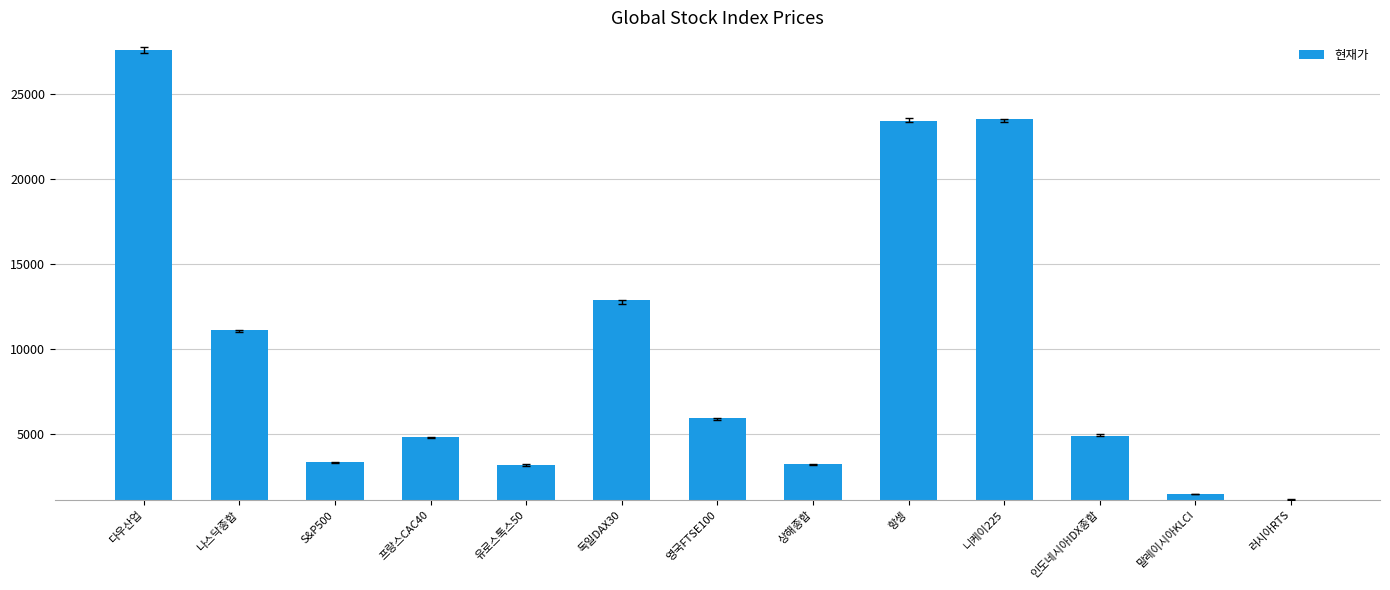

Where is the data nearest to the value 14375?

독일DAX30